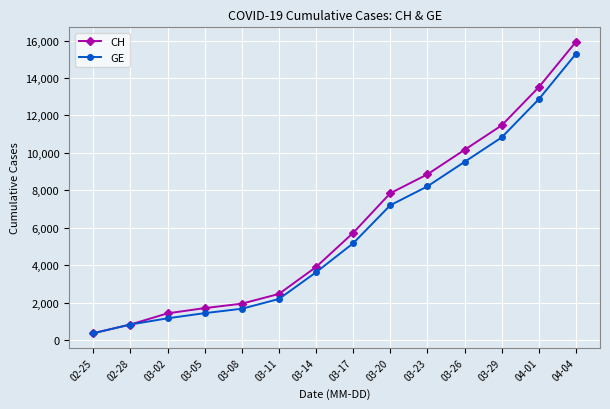

What is the smallest value displayed?

375